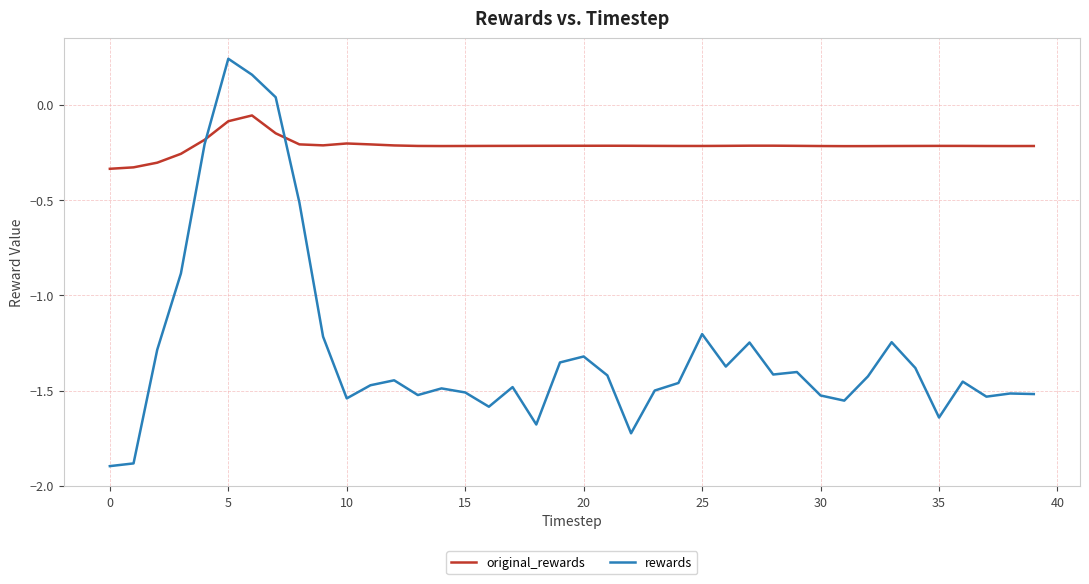

Which series has the widest spread of values?

rewards